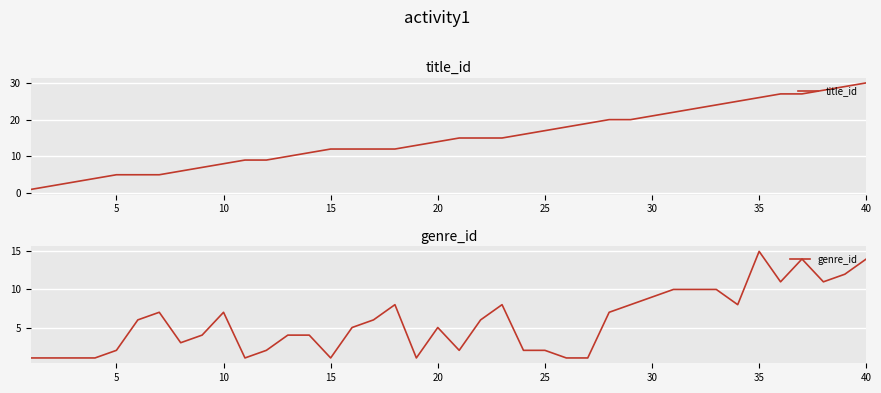

How many lines are shown in the chart?

2